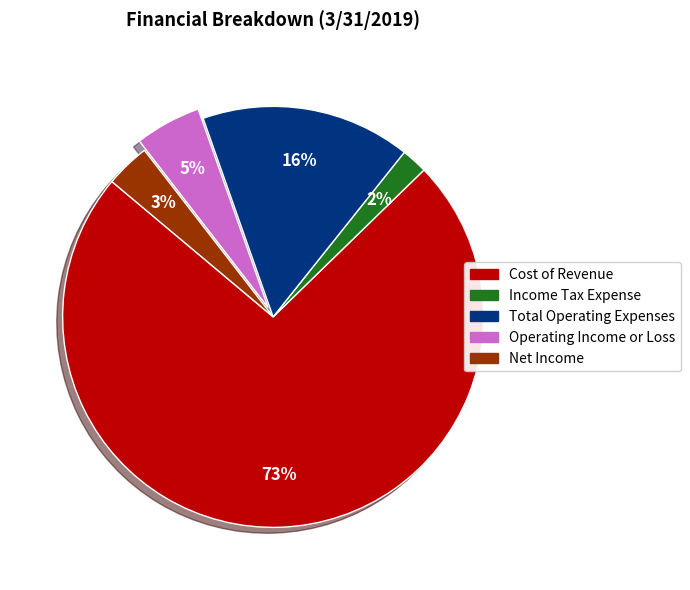

How many slices are in this pie chart?

5